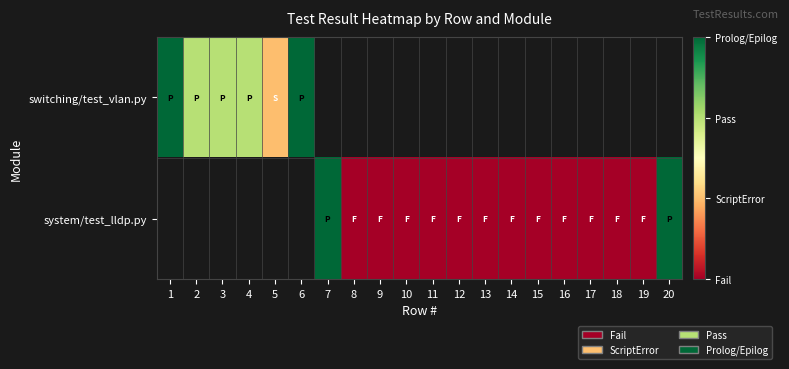

Which series has the widest spread of values?

switching/test_vlan.py